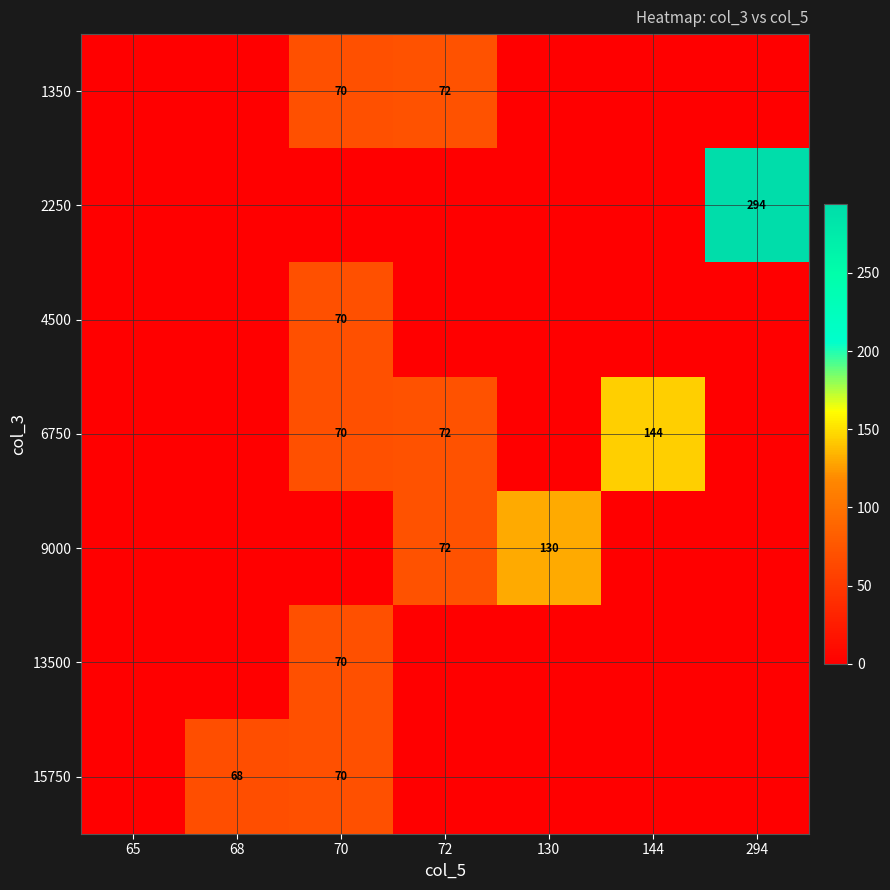

The value of 15750 at 68 is 68. True or false?

True